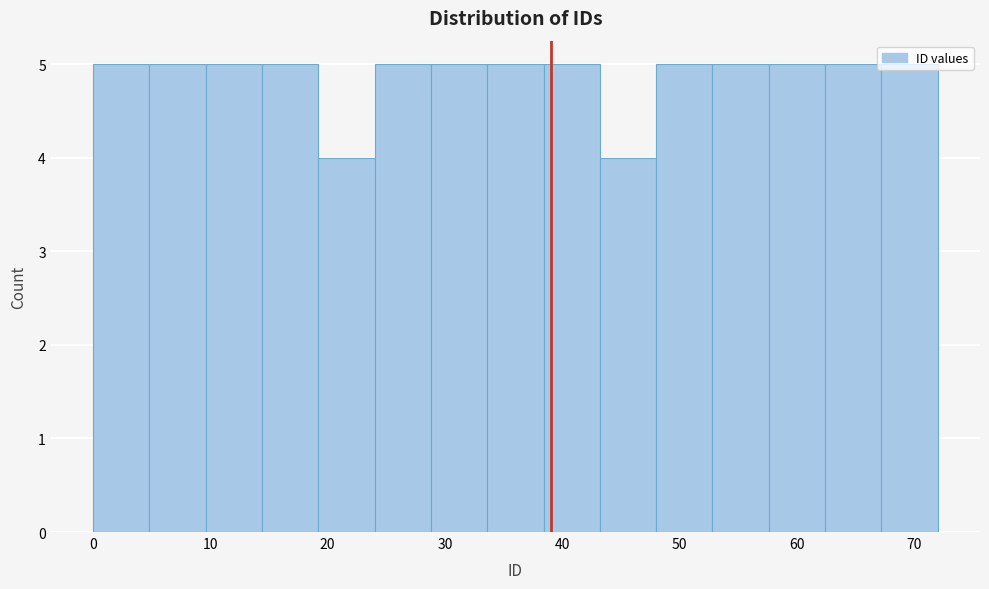

Reading left to right, list every bar in this chart as the range it spans on the x-axis followed by its height. Neither the bar edges nor the heights are printed on the chart, so give them approximately, as read against the axes.

0.0 to 4.8: 5
4.8 to 9.6: 5
9.6 to 14.4: 5
14.4 to 19.2: 5
19.2 to 24.0: 4
24.0 to 28.8: 5
28.8 to 33.6: 5
33.6 to 38.4: 5
38.4 to 43.2: 5
43.2 to 48.0: 4
48.0 to 52.8: 5
52.8 to 57.6: 5
57.6 to 62.4: 5
62.4 to 67.2: 5
67.2 to 72.0: 5